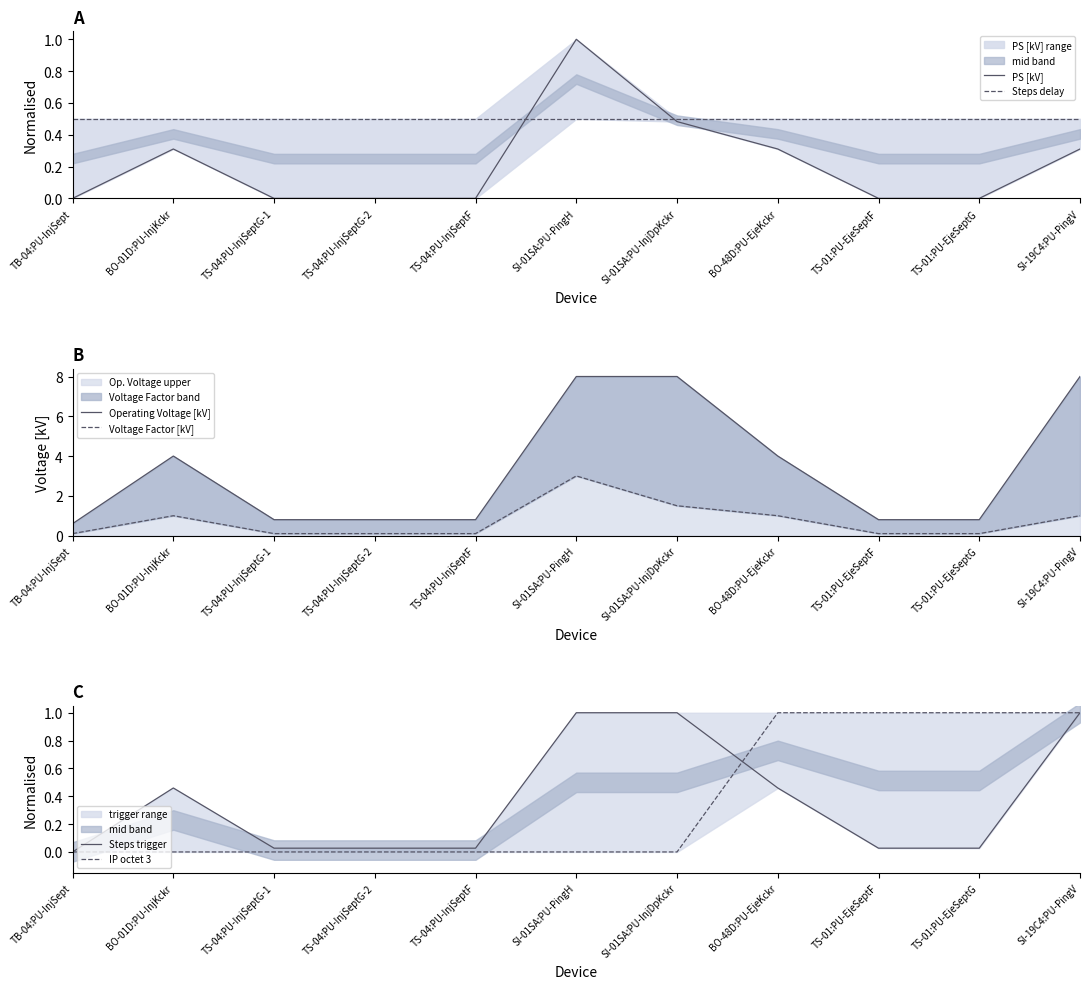

Which category has the lowest value in the PS [kV] series?

TB-04:PU-InjSept